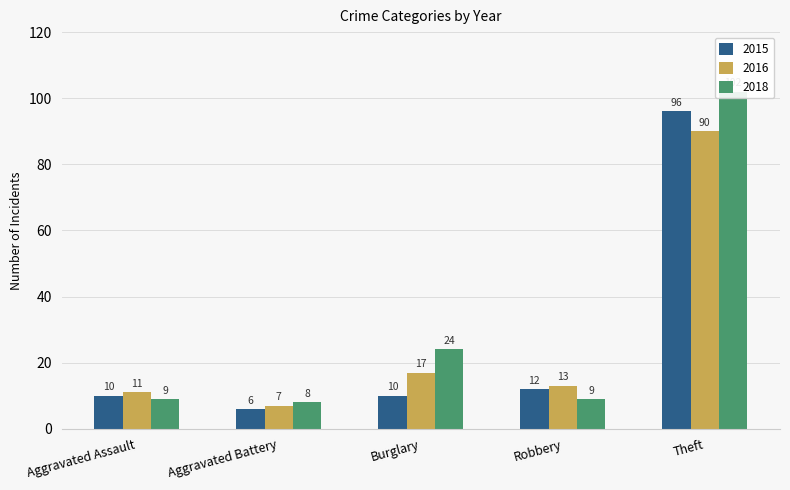

At which category does the chart reach its minimum across all series?

Aggravated Battery